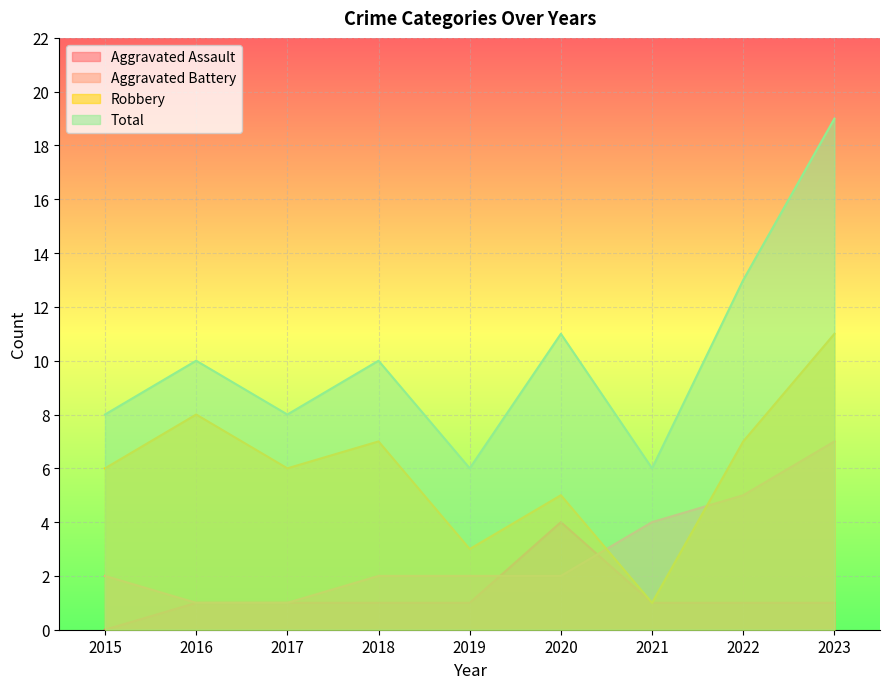

Does the chart display data point markers on the line(s)?

No